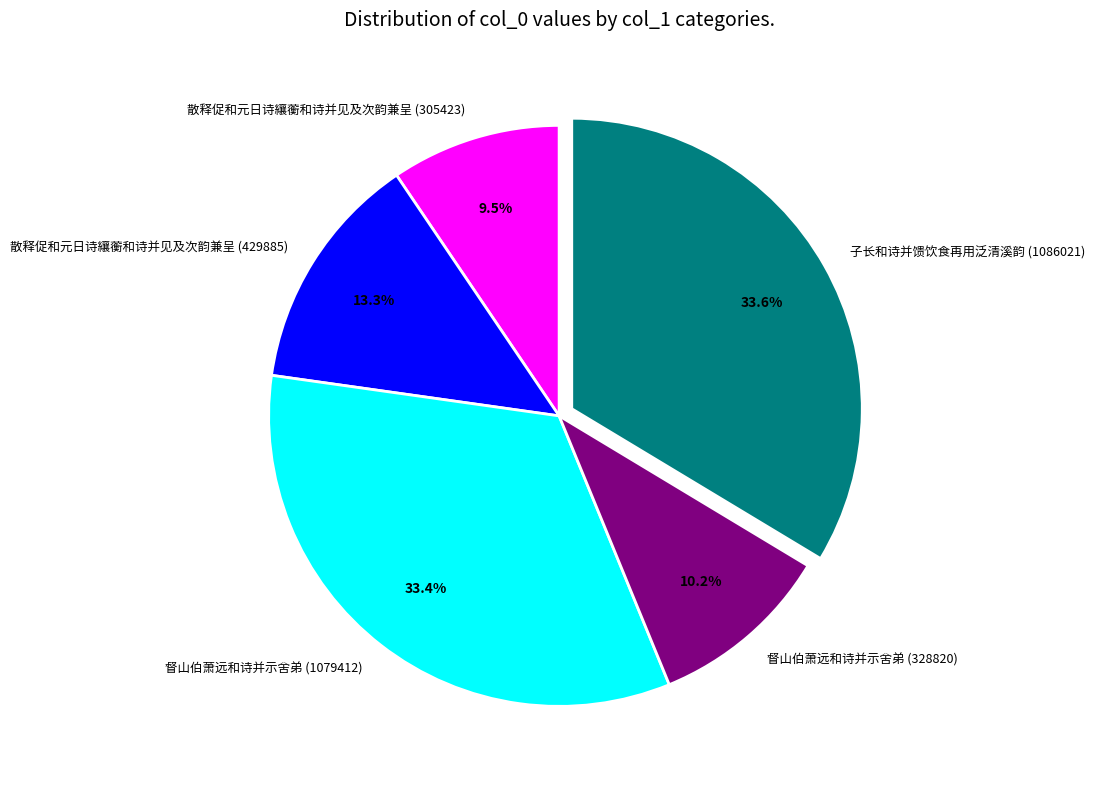

Is it true that 督山伯萧远和诗并示舍弟 (1079412) is 24% of the pie?

False